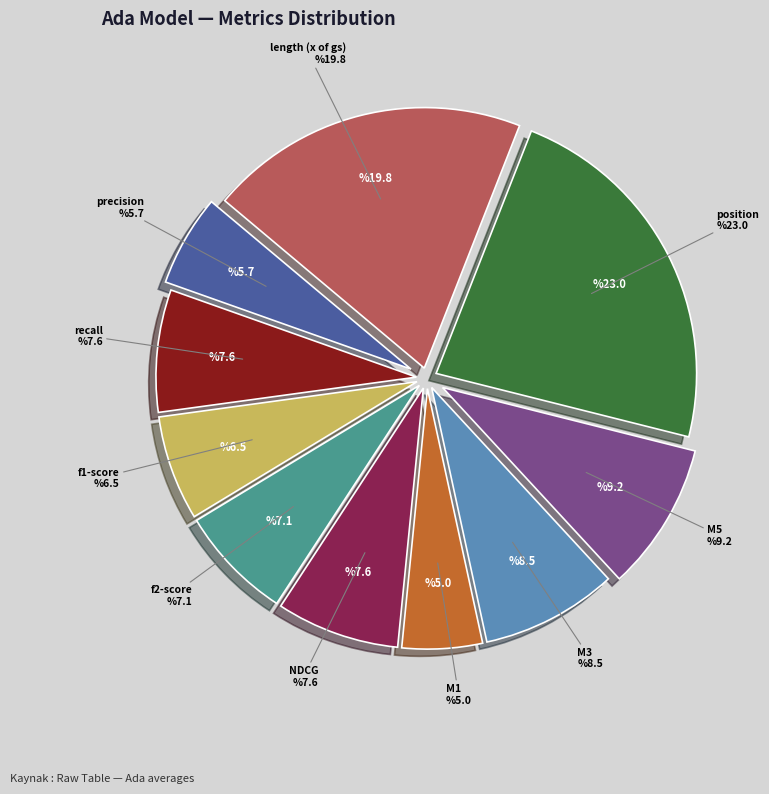

True or false: stats_for_precision accounts for 6% of the total.

True